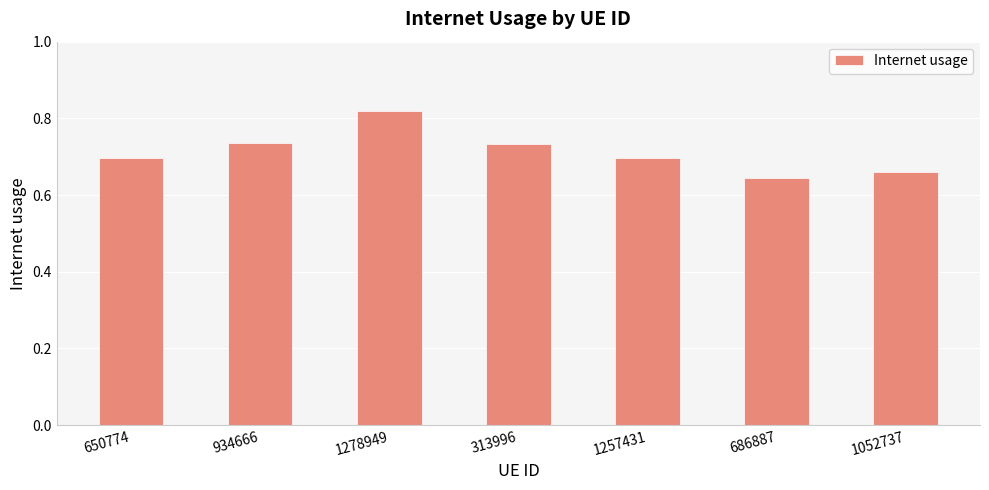

Is it true that the value at 313996 is 0.2?

False